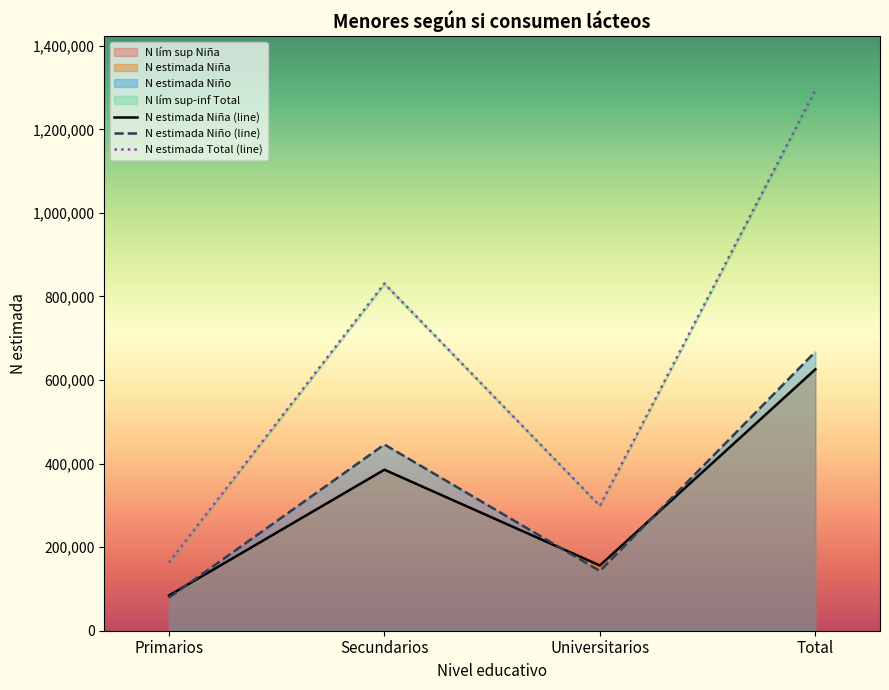

True or false: N estimada Niño (line) and N estimada Total (line) cross at least once.

False